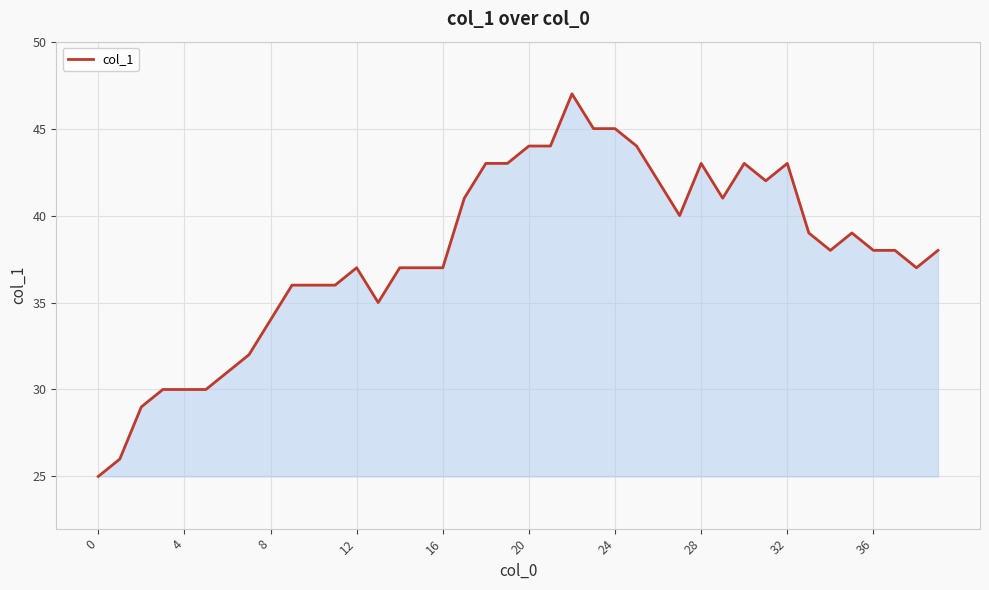

What is the smallest value displayed?

25